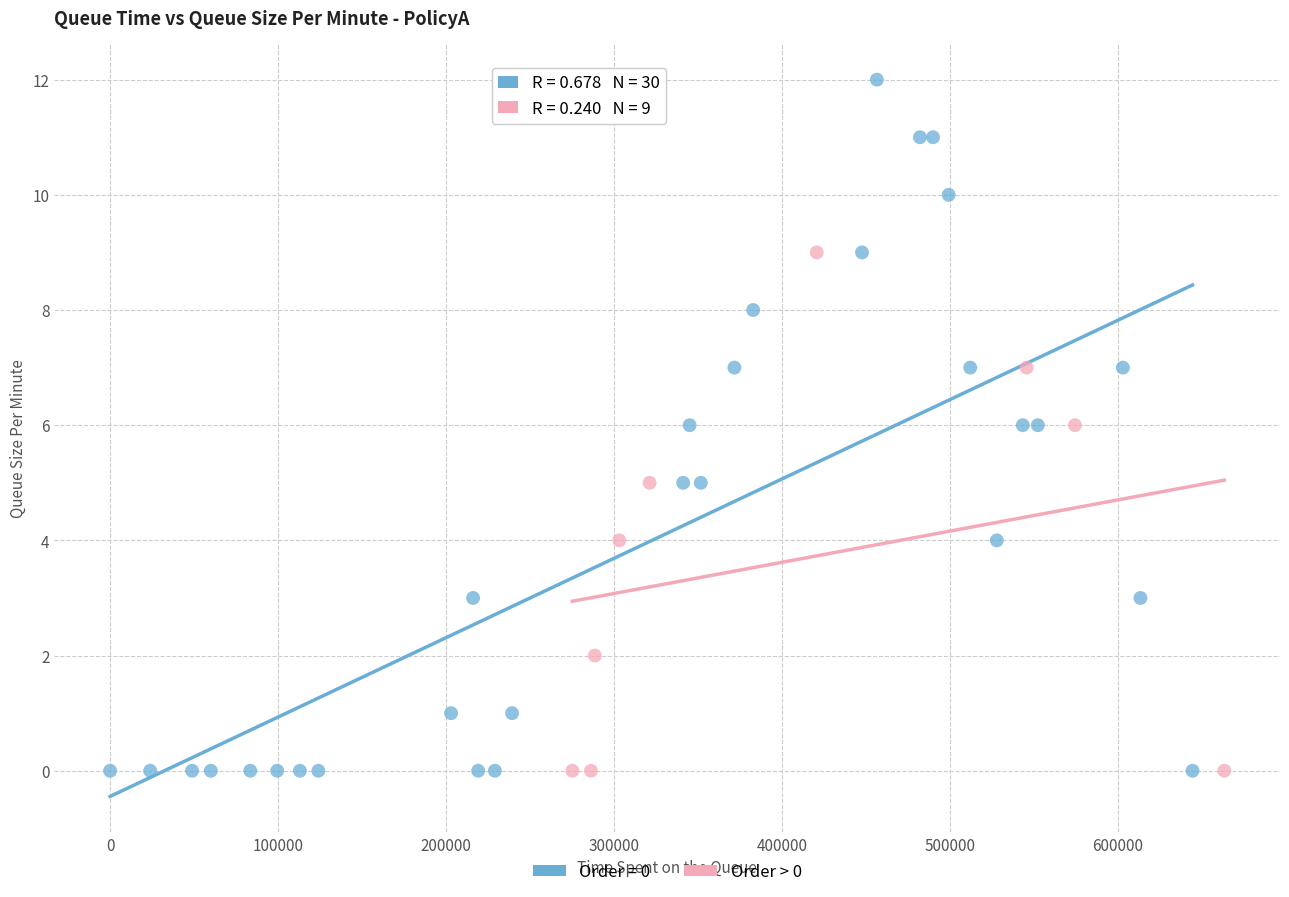

Which series reaches the maximum Y coordinate?

Order = 0